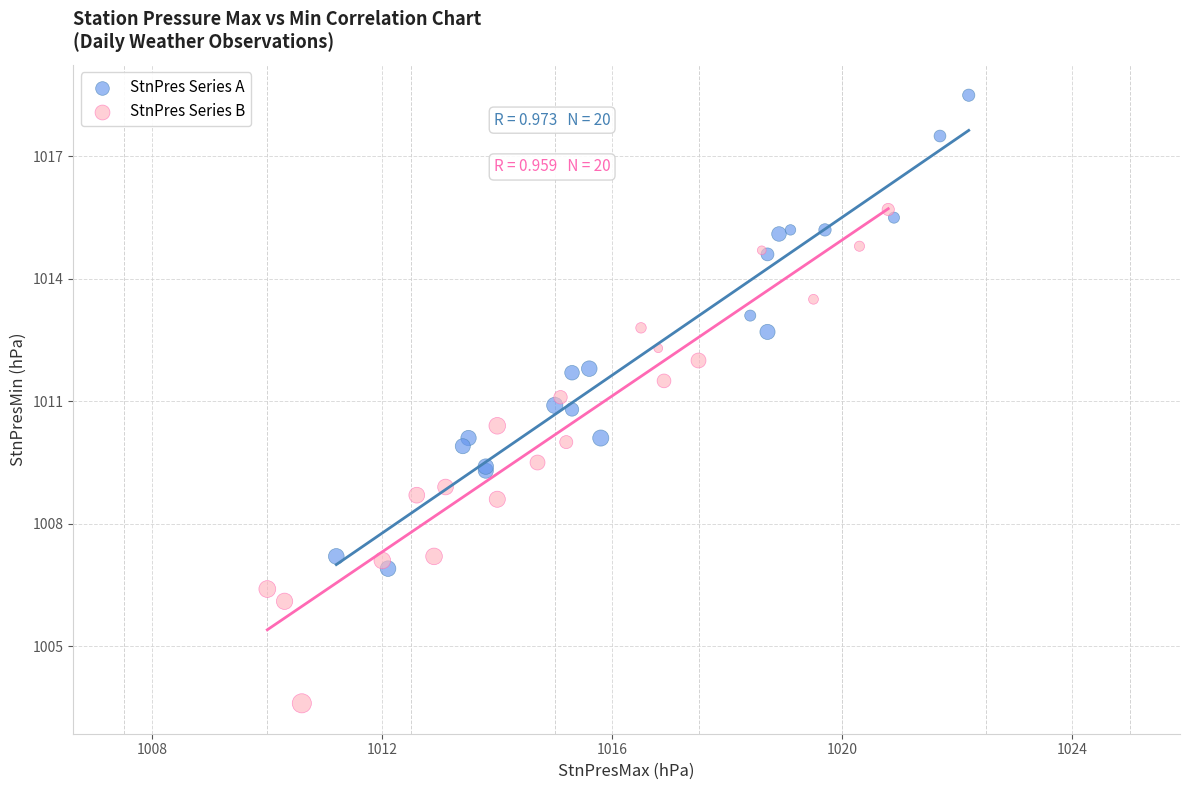

Which series contains the lowest Y value?

StnPres Series B